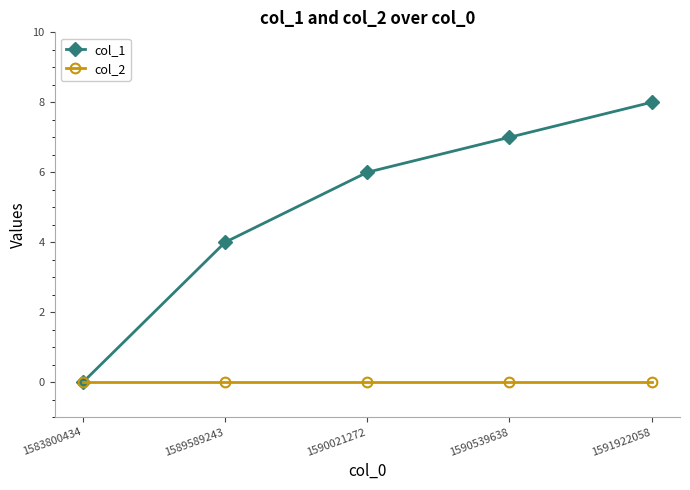

Does the chart display data point markers on the line(s)?

Yes